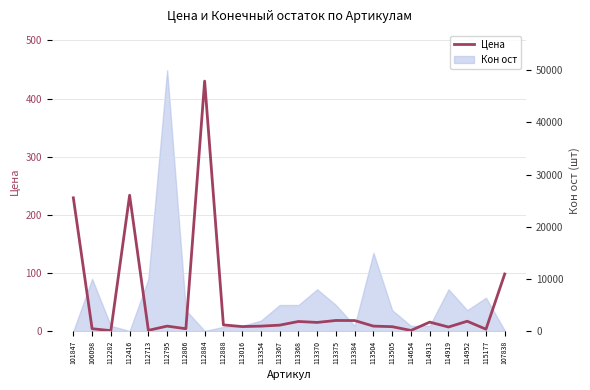

Count the number of values greater than 10.

12